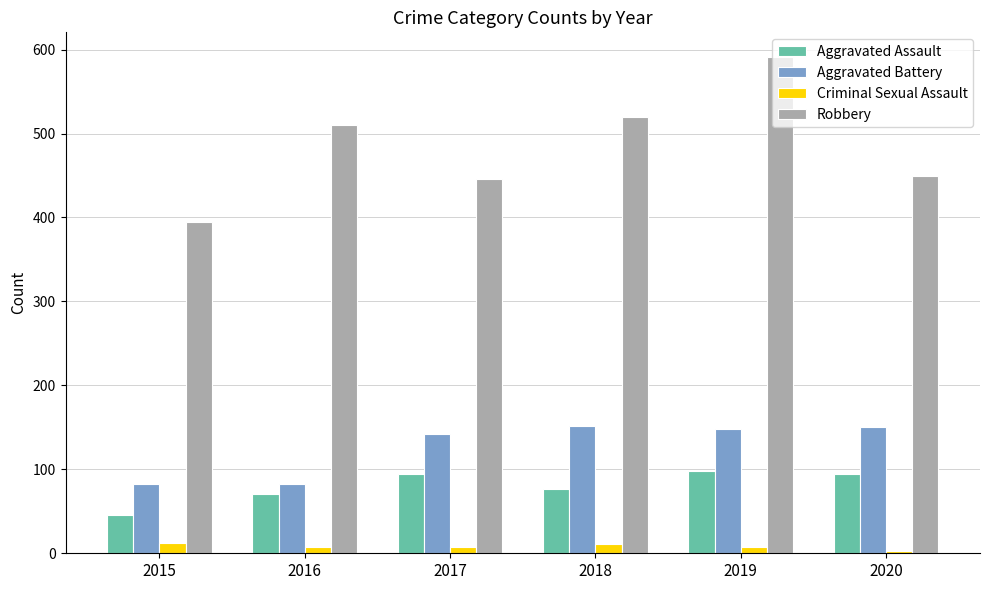

What is the approximate value of Robbery at 2015?

395